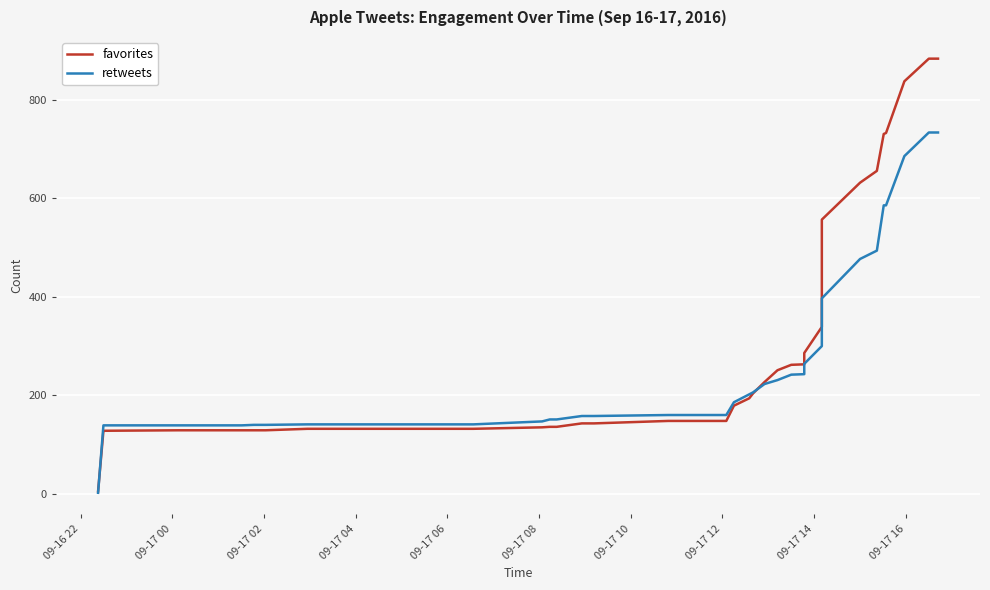

How many lines are shown in the chart?

2